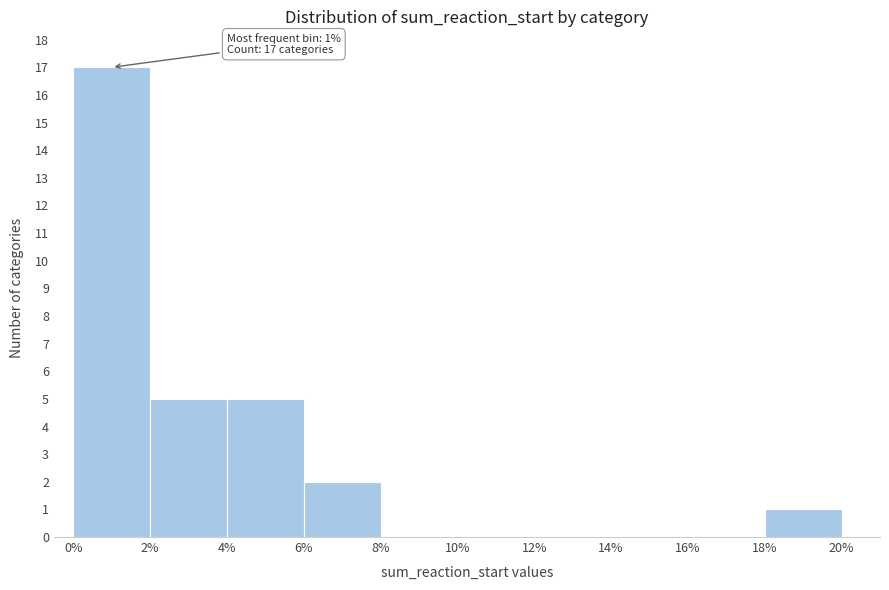

Over which range of the x-axis is the bar tallest?

0% to 2%